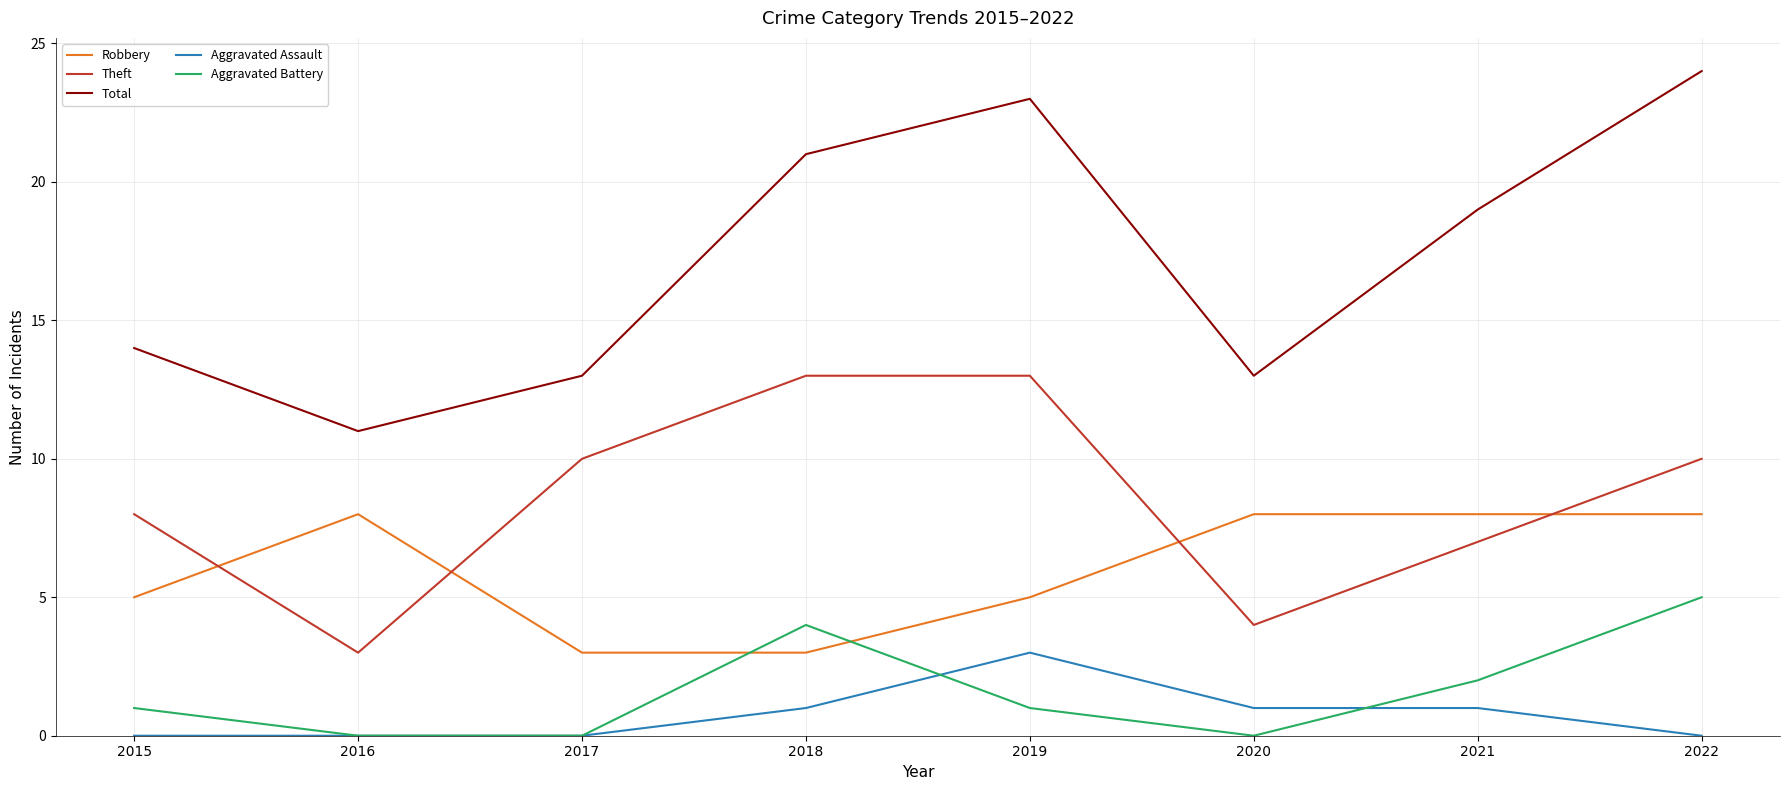

Reading left to right, list all the values displayed in this chart.

Robbery: 5	8	3	3	5	8	8	8
Theft: 8	3	10	13	13	4	7	10
Total: 14	11	13	21	23	13	19	24
Aggravated Assault: 0	0	0	1	3	1	1	0
Aggravated Battery: 1	0	0	4	1	0	2	5